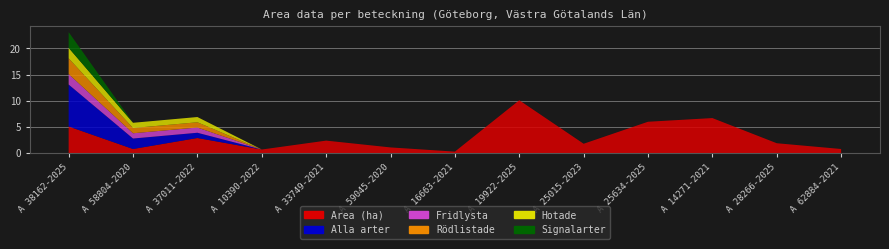

Reading left to right, what are all the values shown in this chart?

Area (ha): A 38162-2025=5.1	A 58804-2020=0.8	A 37011-2022=2.9	A 10390-2022=0.7	A 33749-2021=2.4	A 59045-2020=1.1	A 16663-2021=0.3	A 19922-2025=10.1	A 25015-2023=1.8	A 25634-2025=6.0	A 14271-2021=6.7	A 28266-2025=1.9	A 62884-2021=0.8
Alla arter: A 38162-2025=8.0	A 58804-2020=2.0	A 37011-2022=1.0	A 10390-2022=0.0	A 33749-2021=0.0	A 59045-2020=0.0	A 16663-2021=0.0	A 19922-2025=0.0	A 25015-2023=0.0	A 25634-2025=0.0	A 14271-2021=0.0	A 28266-2025=0.0	A 62884-2021=0.0
Fridlysta: A 38162-2025=2.0	A 58804-2020=1.0	A 37011-2022=1.0	A 10390-2022=0.0	A 33749-2021=0.0	A 59045-2020=0.0	A 16663-2021=0.0	A 19922-2025=0.0	A 25015-2023=0.0	A 25634-2025=0.0	A 14271-2021=0.0	A 28266-2025=0.0	A 62884-2021=0.0
Rödlistade: A 38162-2025=3.0	A 58804-2020=1.0	A 37011-2022=1.0	A 10390-2022=0.0	A 33749-2021=0.0	A 59045-2020=0.0	A 16663-2021=0.0	A 19922-2025=0.0	A 25015-2023=0.0	A 25634-2025=0.0	A 14271-2021=0.0	A 28266-2025=0.0	A 62884-2021=0.0
Hotade: A 38162-2025=2.0	A 58804-2020=1.0	A 37011-2022=1.0	A 10390-2022=0.0	A 33749-2021=0.0	A 59045-2020=0.0	A 16663-2021=0.0	A 19922-2025=0.0	A 25015-2023=0.0	A 25634-2025=0.0	A 14271-2021=0.0	A 28266-2025=0.0	A 62884-2021=0.0
Signalarter: A 38162-2025=3.0	A 58804-2020=0.0	A 37011-2022=0.0	A 10390-2022=0.0	A 33749-2021=0.0	A 59045-2020=0.0	A 16663-2021=0.0	A 19922-2025=0.0	A 25015-2023=0.0	A 25634-2025=0.0	A 14271-2021=0.0	A 28266-2025=0.0	A 62884-2021=0.0